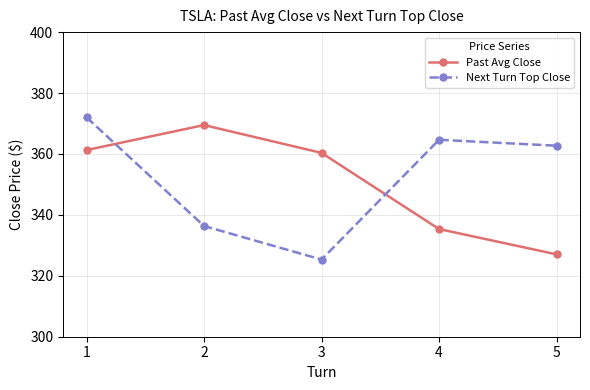

After their last crossing, which series has the higher values: Next Turn Top Close or Past Avg Close?

Next Turn Top Close